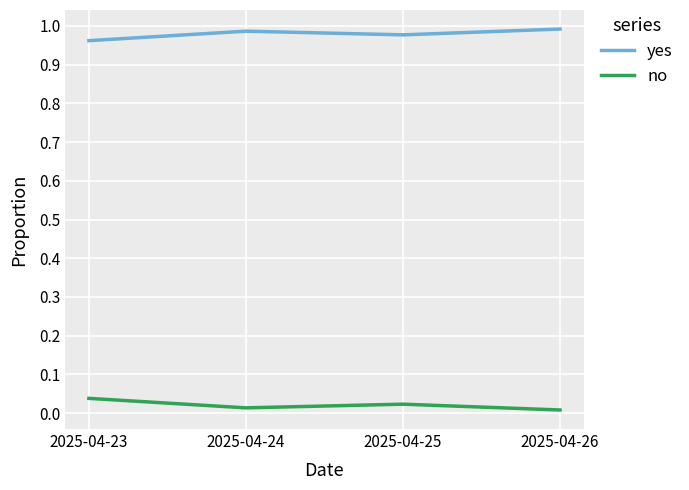

How many lines are shown in the chart?

2